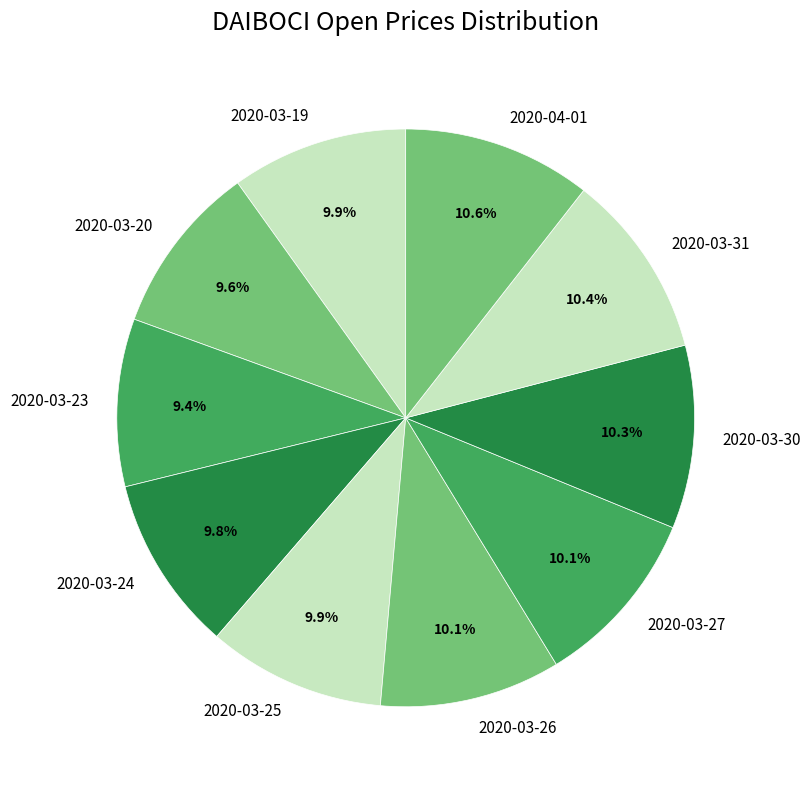

Which has a higher value, 2020-03-31 or 2020-03-23?

2020-03-31